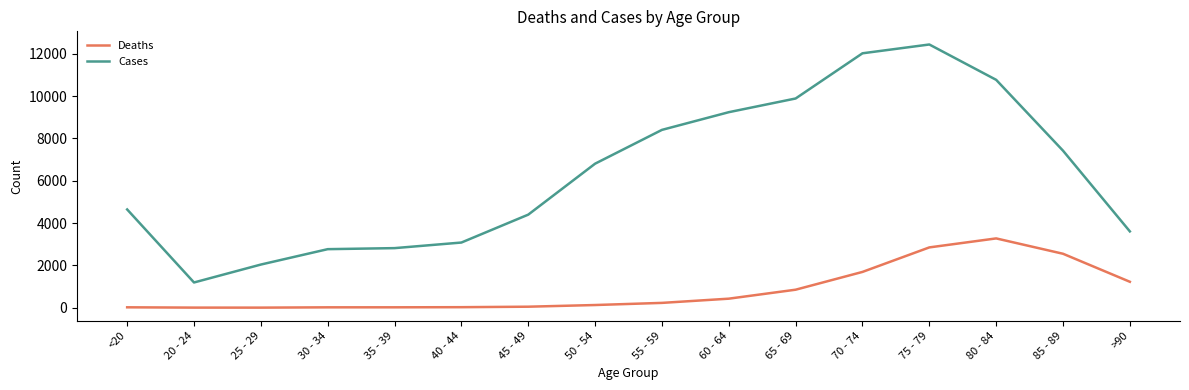

Which series has the widest spread of values?

Cases